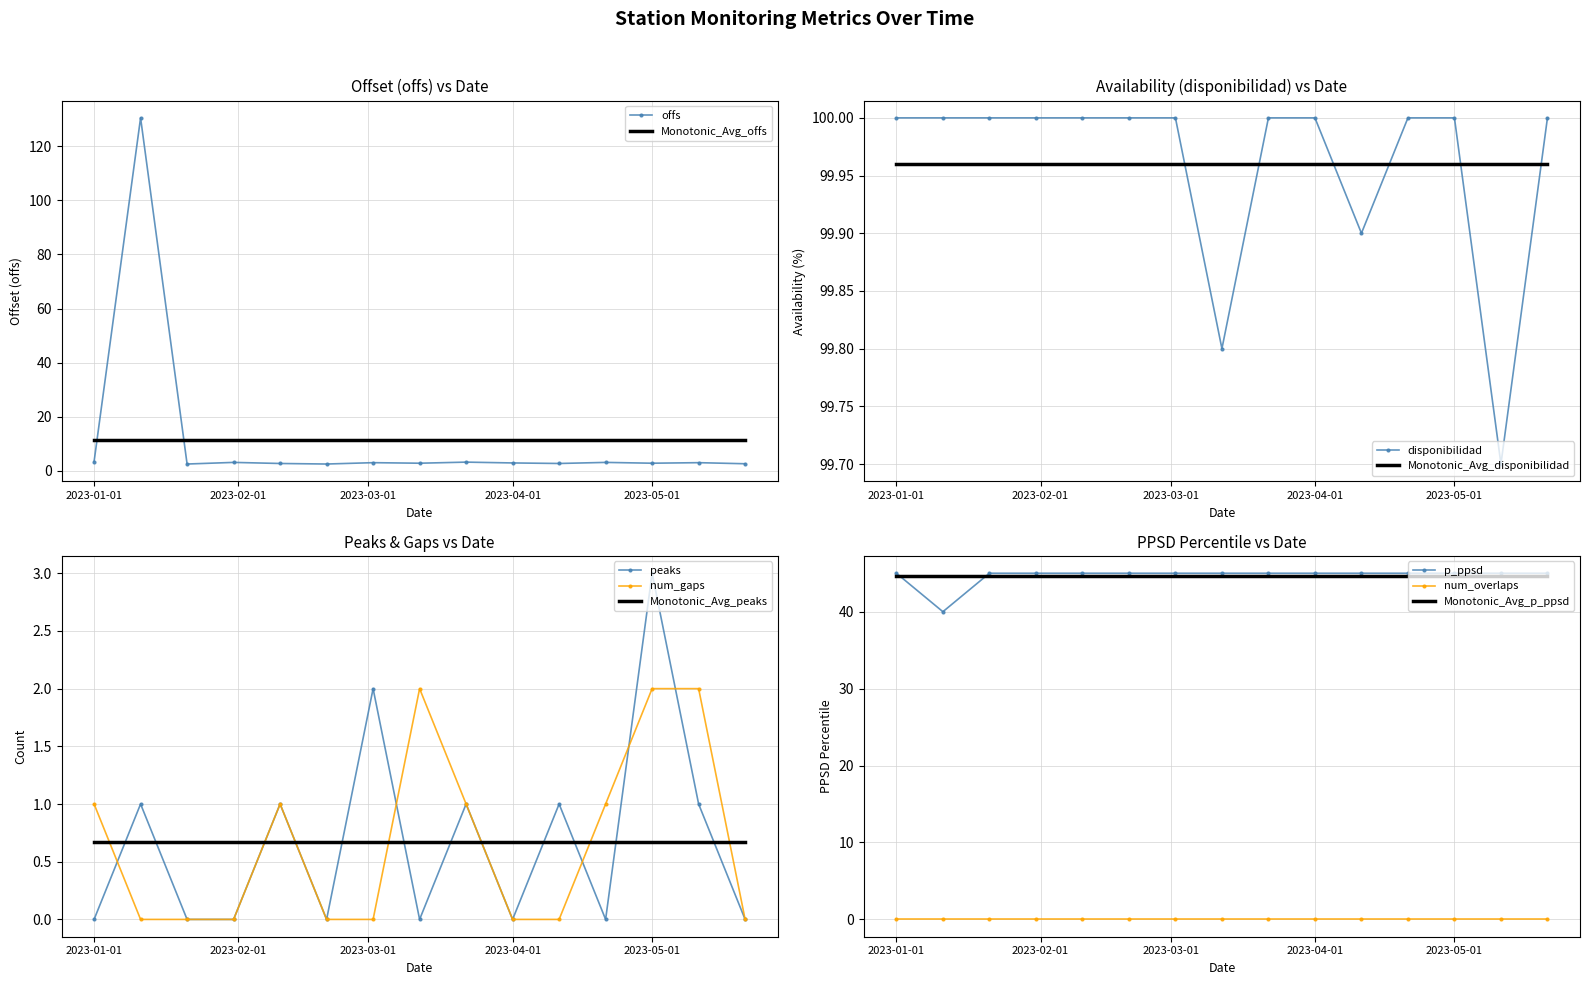

True or false: num_gaps and p_ppsd cross at least once.

False